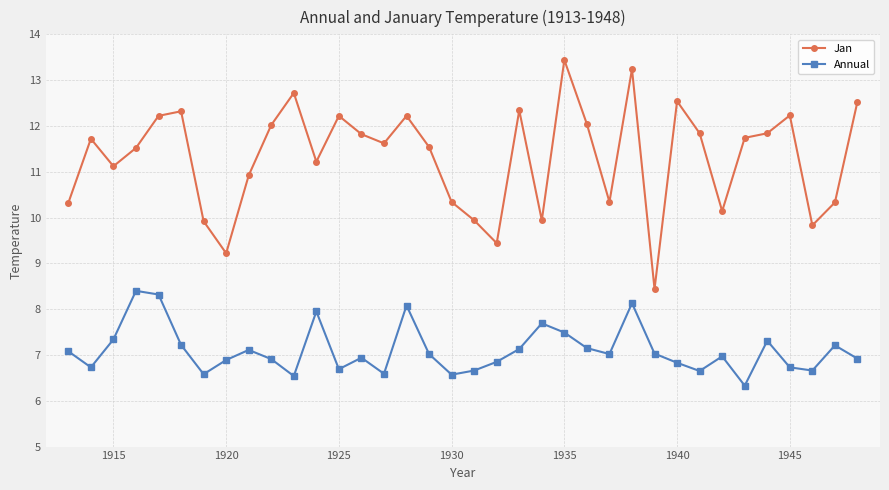

List the series in order of their overall mean, lowest first.

Annual, Jan